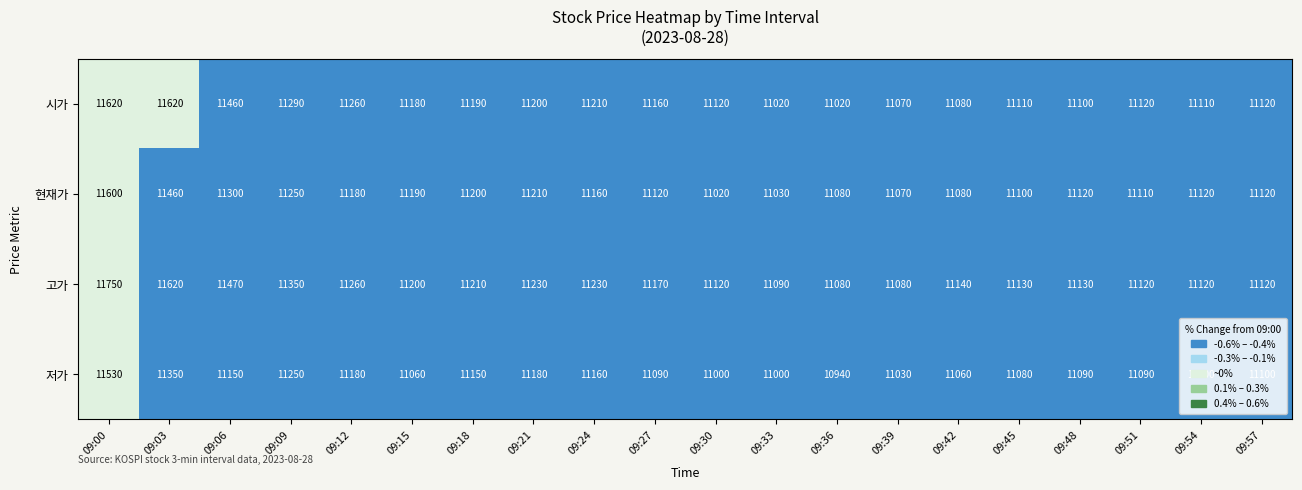

Which series has the largest total across all categories?

고가